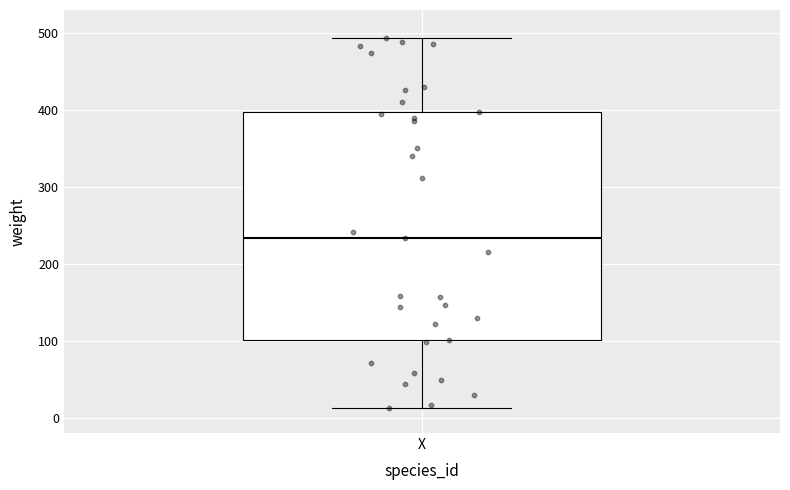

Transcribe this box plot: give where the median line is, the range the box spans, and where the two whiskers end, as read against the y-axis. The values are not printed on the chart, so give them approximately, as read against the axis.

median 230, box 100 to 400, whiskers 10 to 490